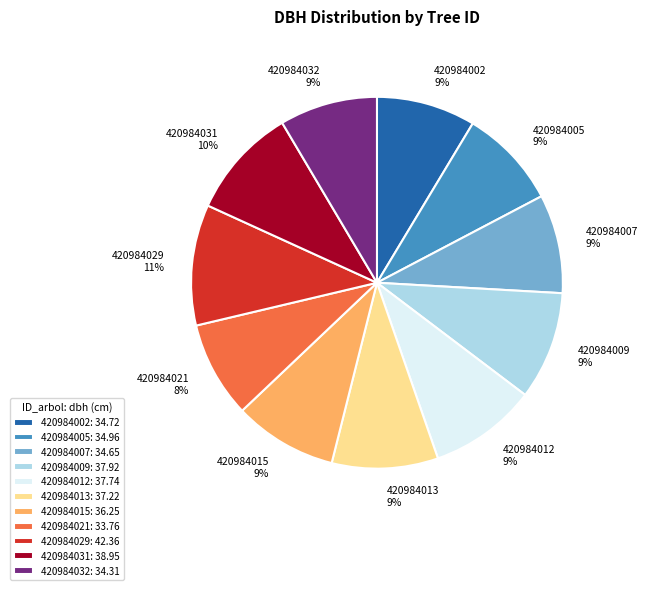

Is the sum of 420984005 and 420984021 greater than half?

No